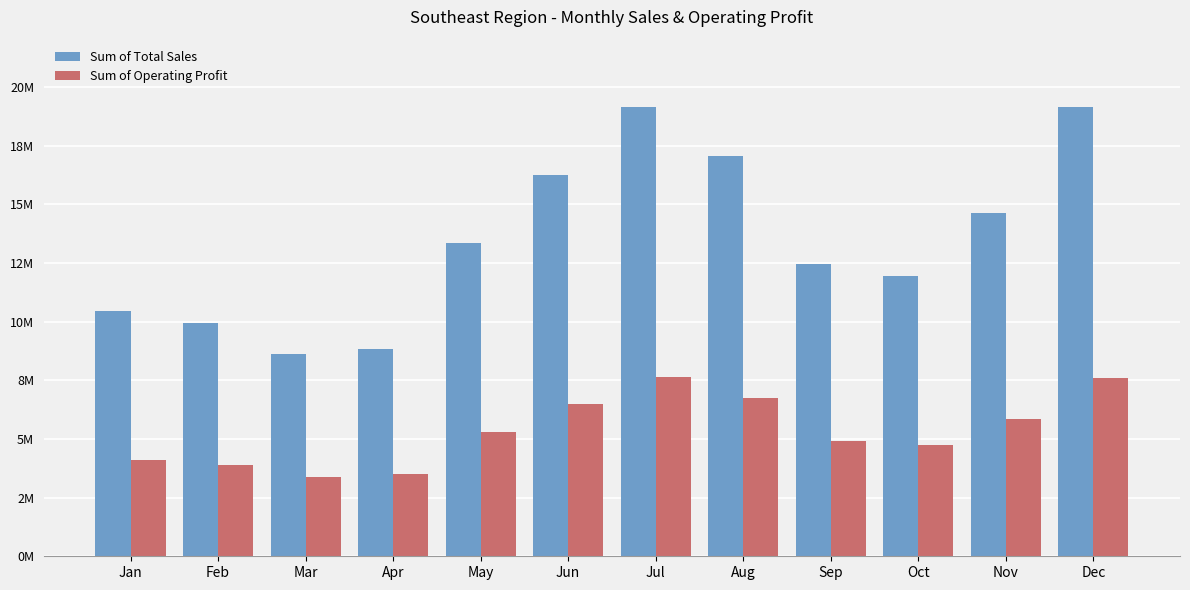

Which series has the largest total across all categories?

Sum of Total Sales